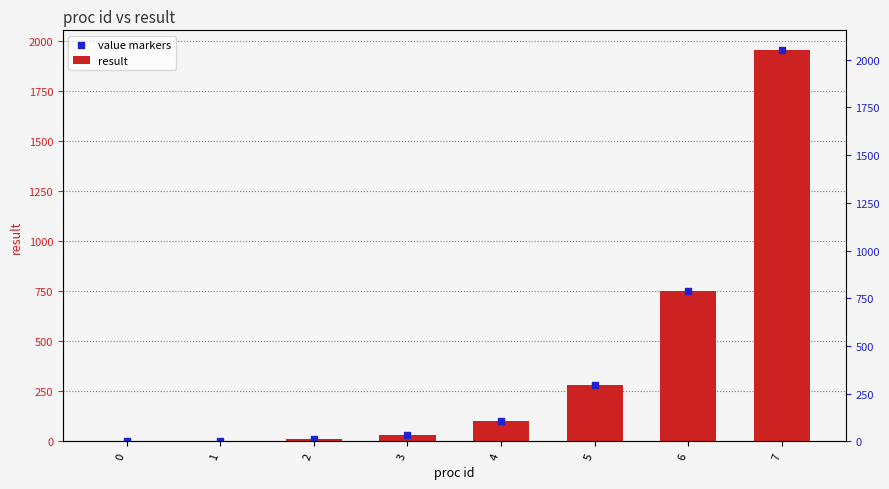

What is the total value across all series at 7?

3915.1